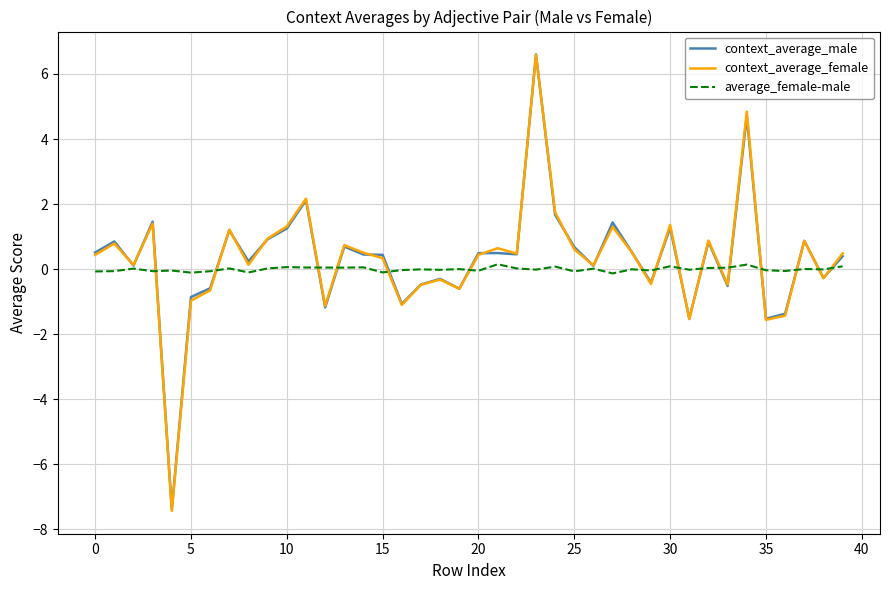

What is the greatest value displayed?

6.6